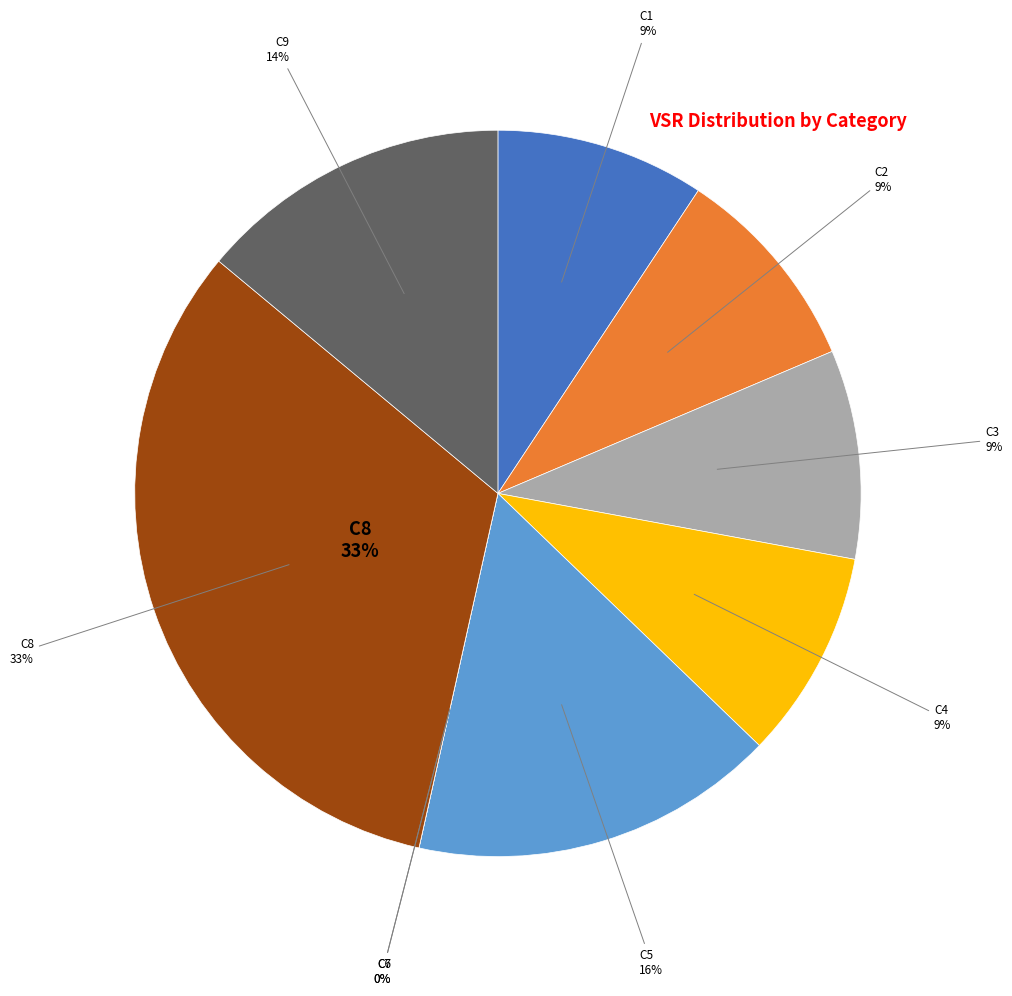

To the nearest percent, what is the average slice percentage?

11%